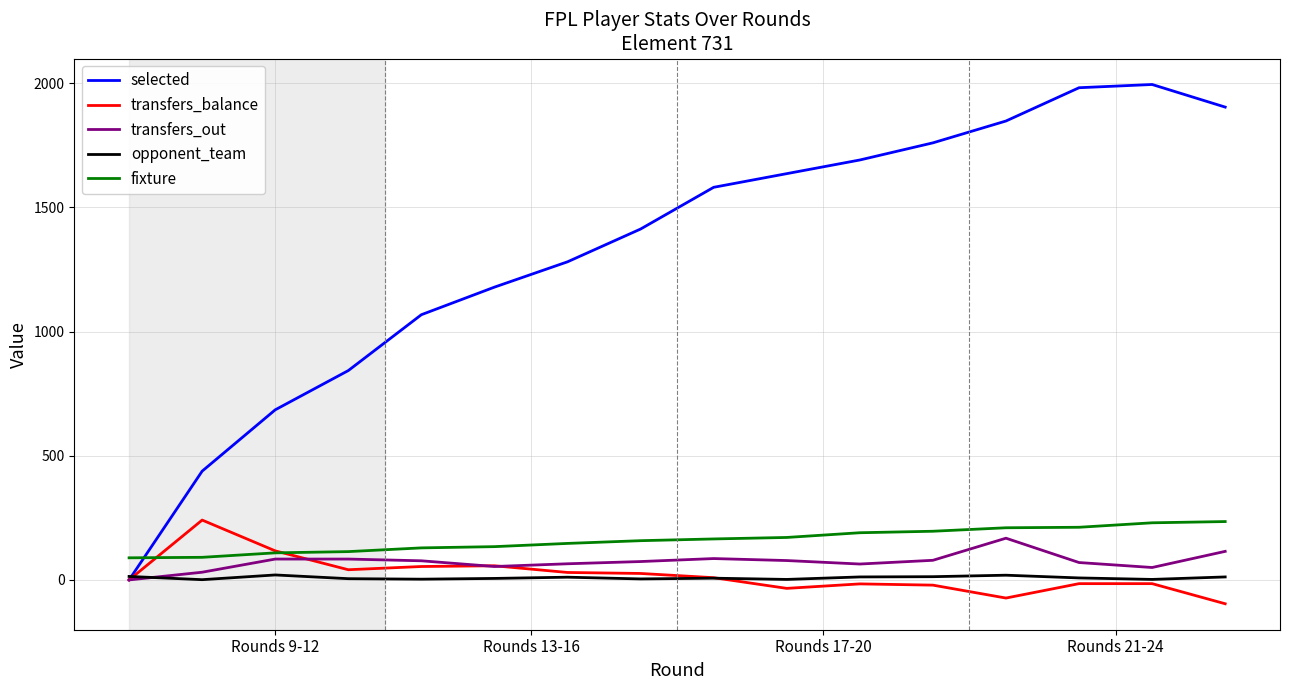

What is the smallest value displayed?

-96